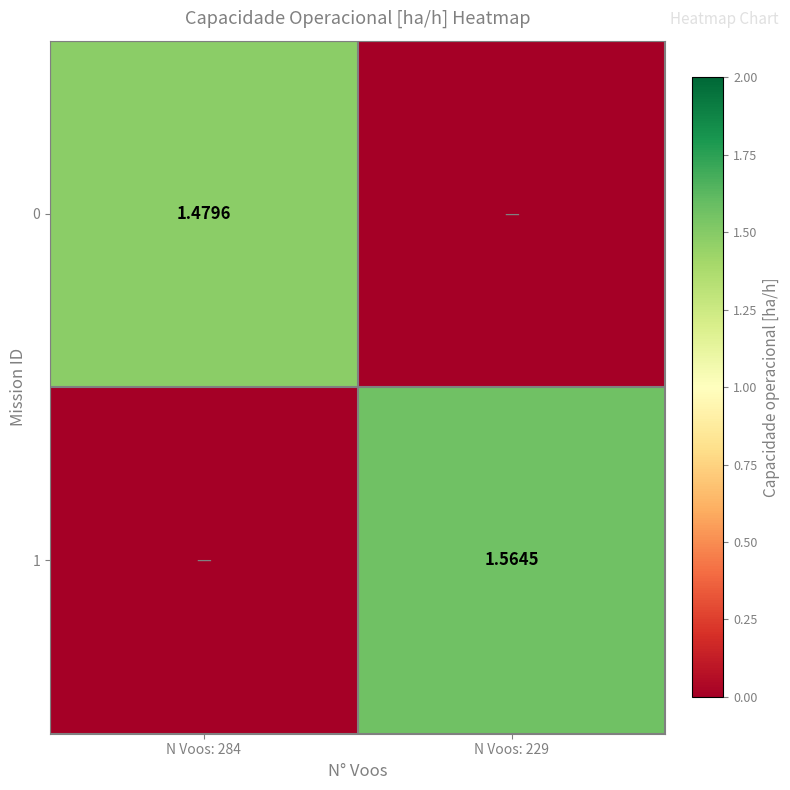

Is the value of 0 at N Voos: 284 greater than the value of 1 at N Voos: 229?

No